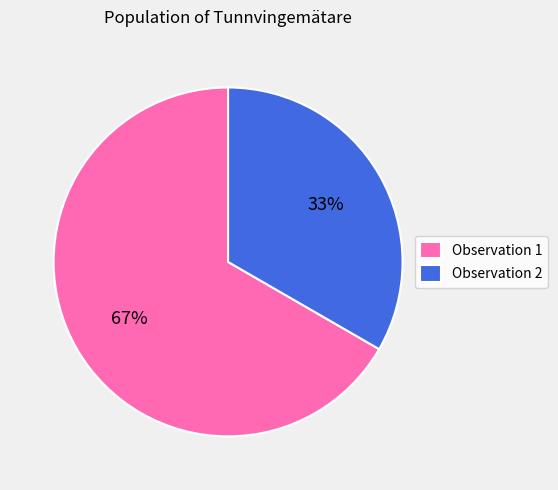

Combined, do Observation 1 and Observation 2 account for over 50%?

Yes